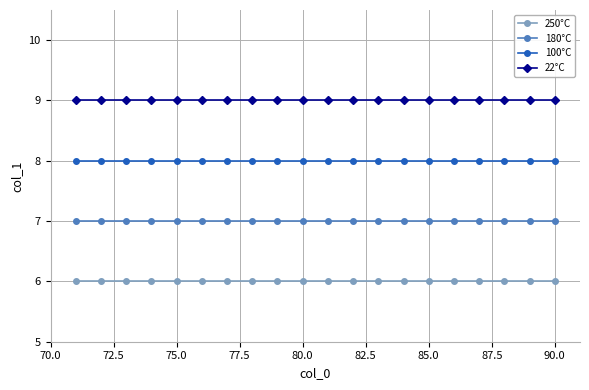

Is this an area chart (filled region under the line)?

No